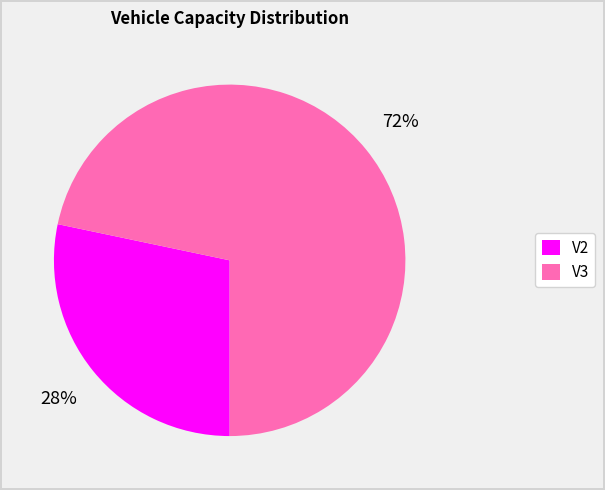

Which slice is the largest?

V3